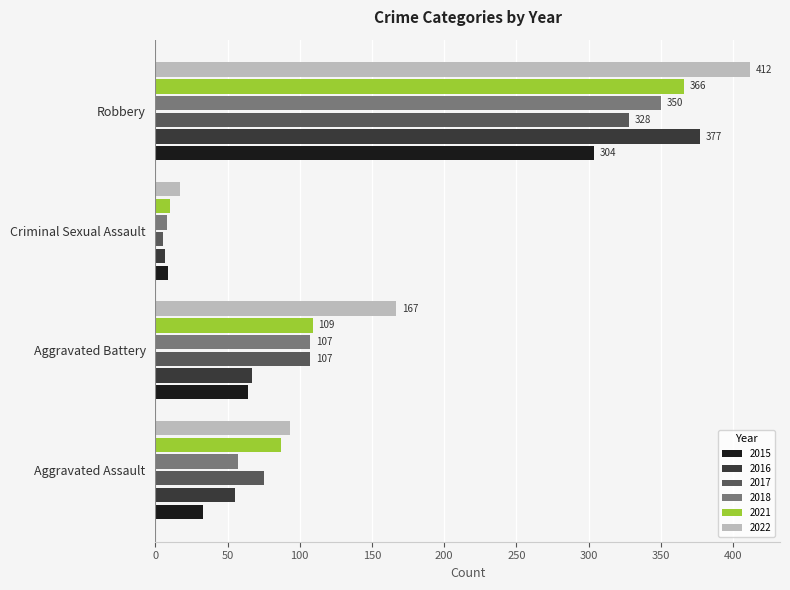

What is the total value across all series at Aggravated Assault?

400